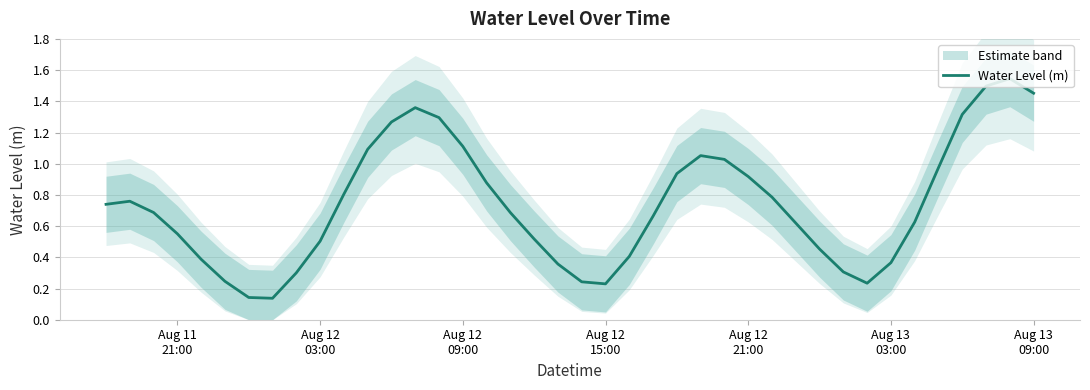

What is the difference between the second highest and second lowest values?

1.4